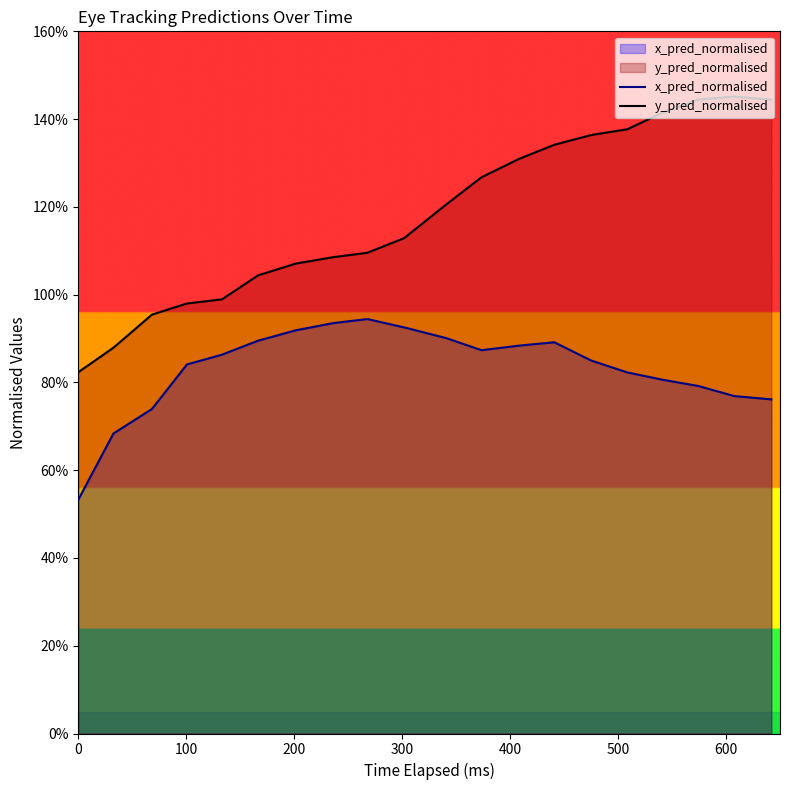

What is the approximate value of x_pred_normalised at 0?

0.5